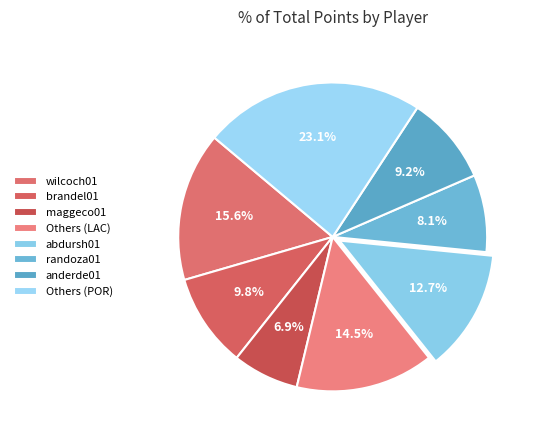

How many segments does this pie chart have?

8